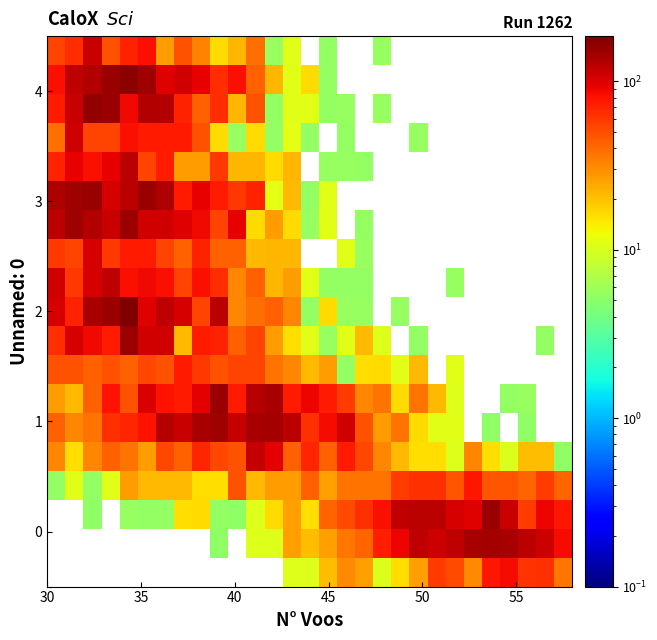

How many data points does each series have?

29